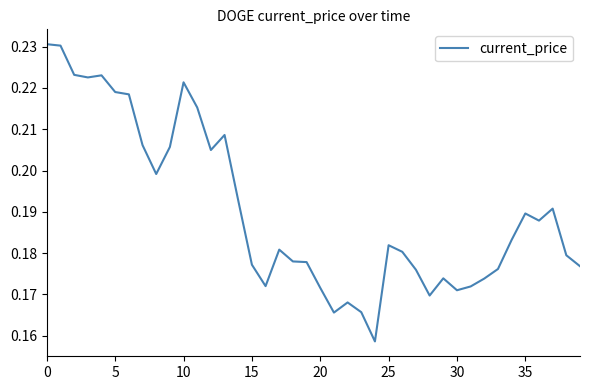

Is this an area chart (filled region under the line)?

No